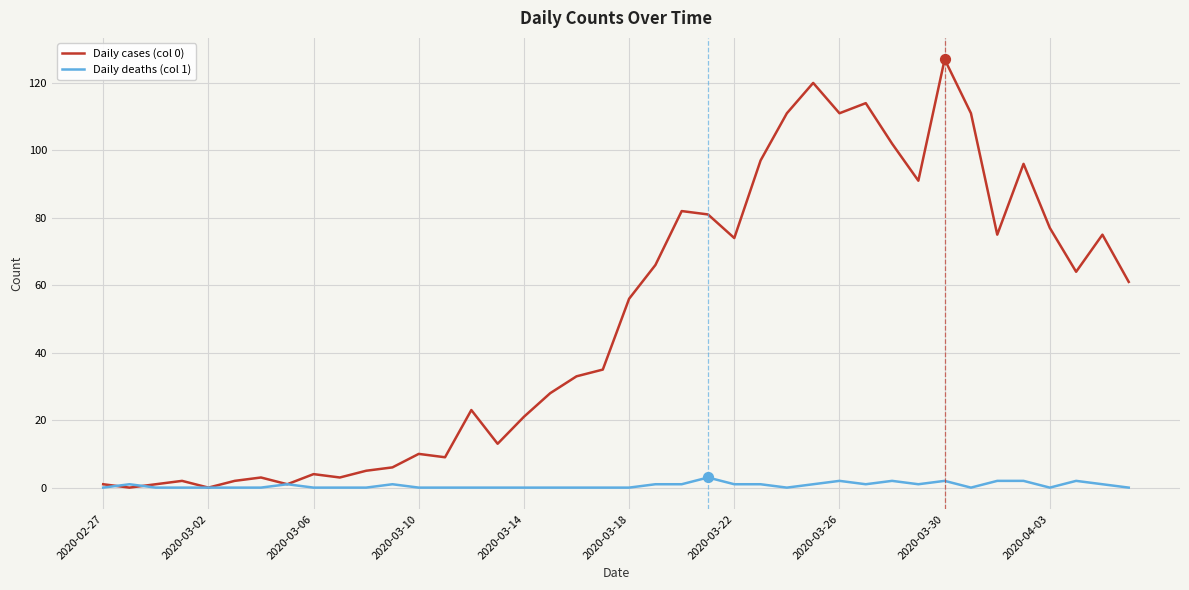

Which series has the largest total across all categories?

Daily cases (col 0)